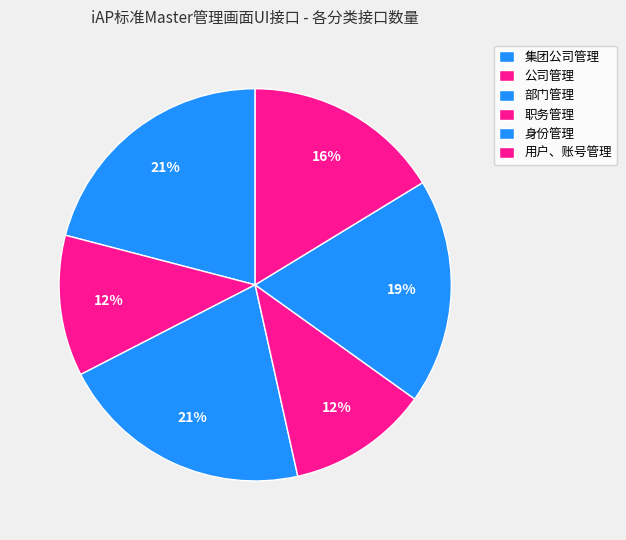

How many segments does this pie chart have?

6